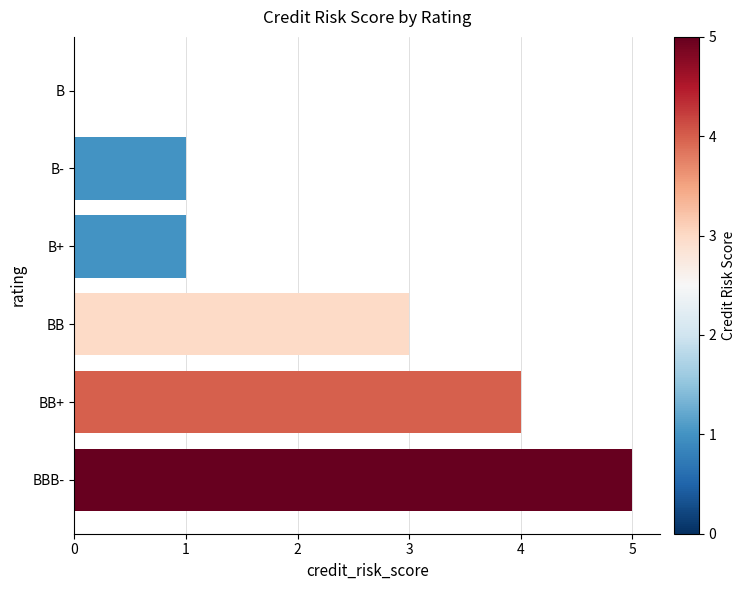

How many values are above zero?

5